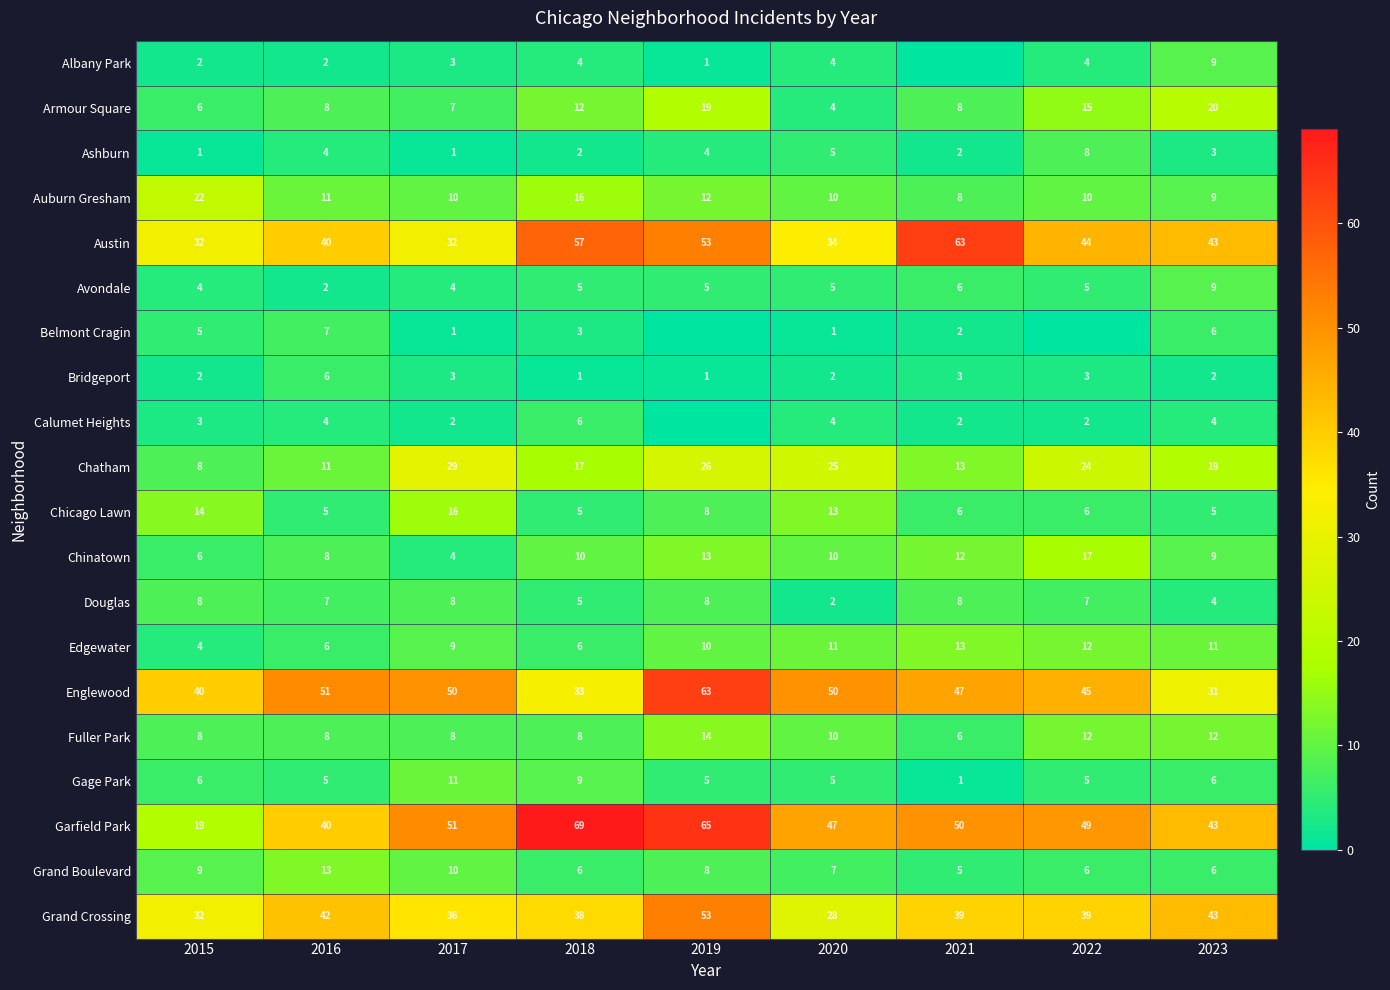

What is the difference between the maximum and second lowest values in the Belmont Cragin series?

7